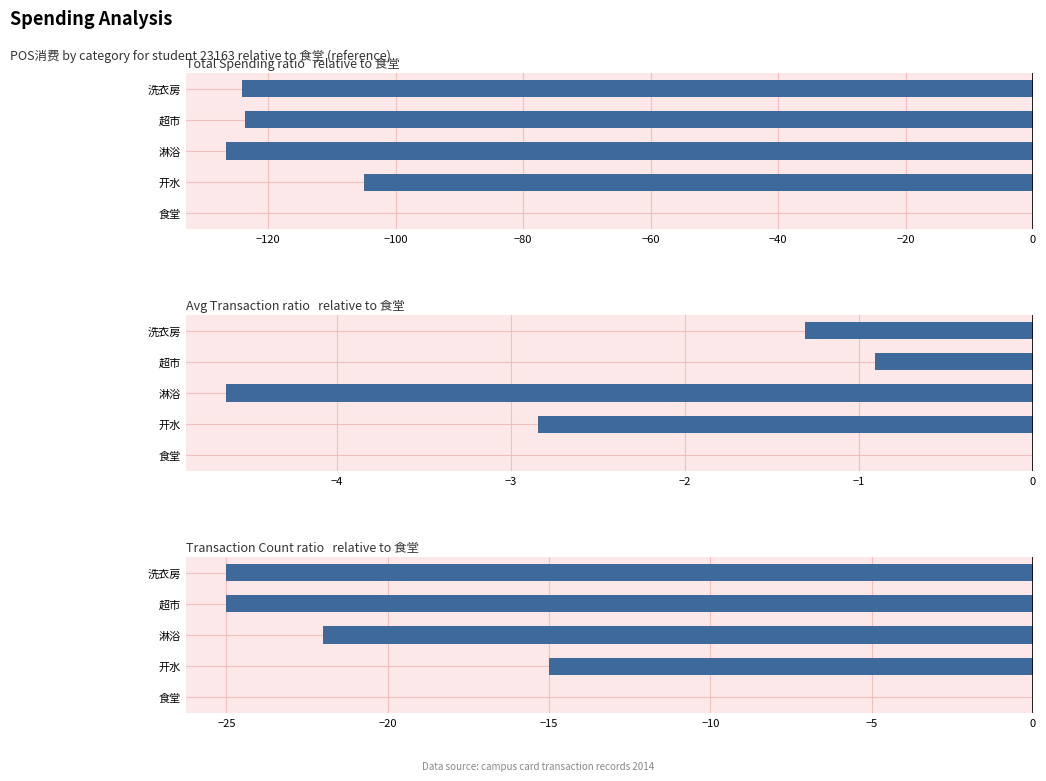

What are all the series names shown in the legend?

Total Spending (yuan), Avg per Transaction (yuan), Transaction Count